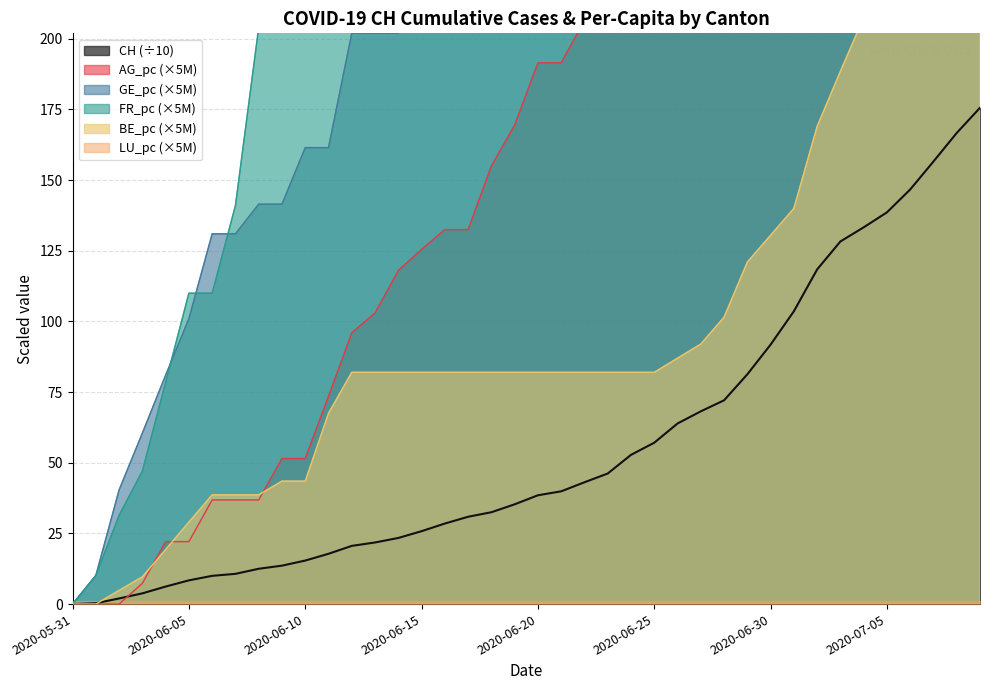

What is the highest value of the CH (÷10) series?

175.6